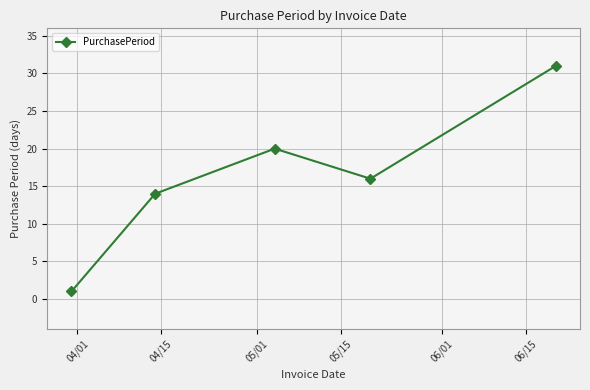

How many series are shown in this chart?

1